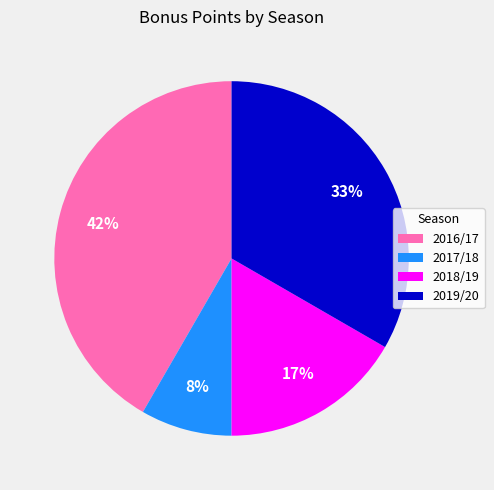

Is it true that 2019/20 is 33% of the pie?

True